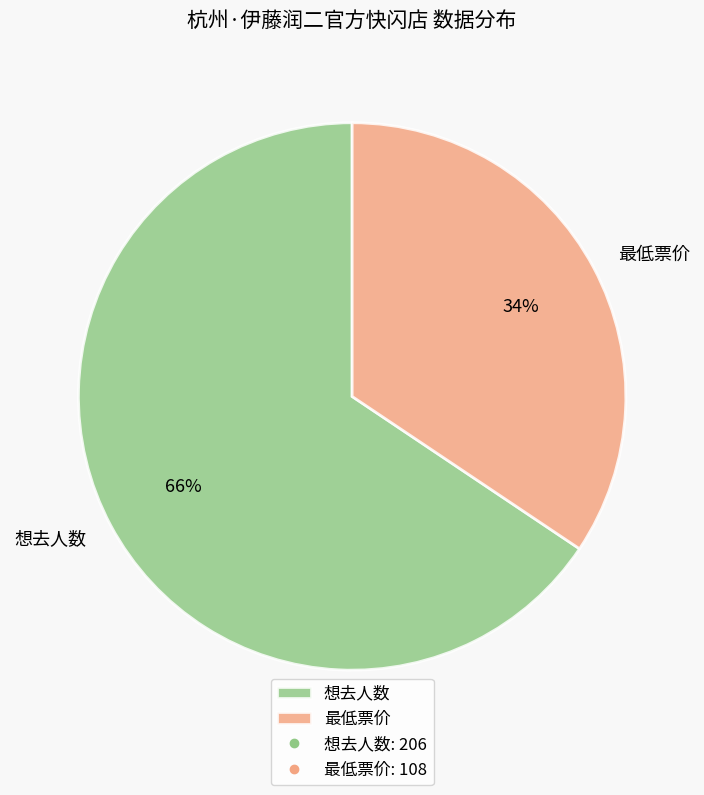

True or false: 想去人数 accounts for 79% of the total.

False